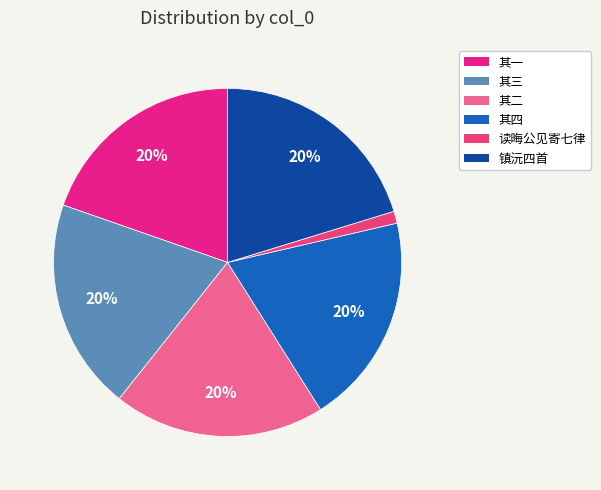

Which slice is the smallest?

读晦公见寄七律